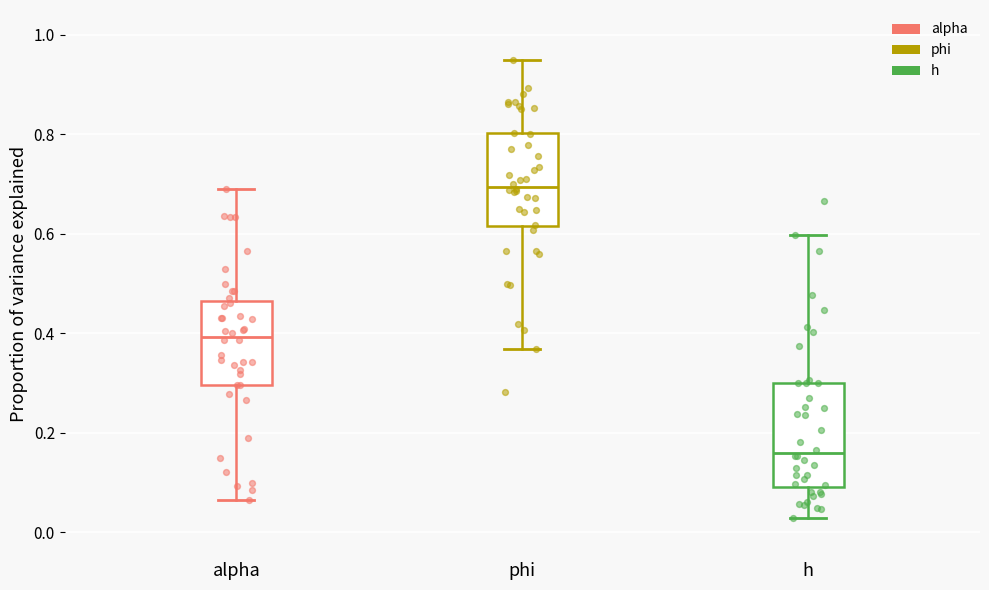

Reading left to right, transcribe this box plot: for each box, give where its median line is, the range the box spans, and where its two whiskers end, as read against the y-axis. The values are not printed on the chart, so give them approximately, as read against the axis.

alpha: median 0.40, box 0.30 to 0.46, whiskers 0.06 to 0.68
phi: median 0.70, box 0.62 to 0.80, whiskers 0.36 to 0.96
h: median 0.16, box 0.10 to 0.30, whiskers 0.02 to 0.60